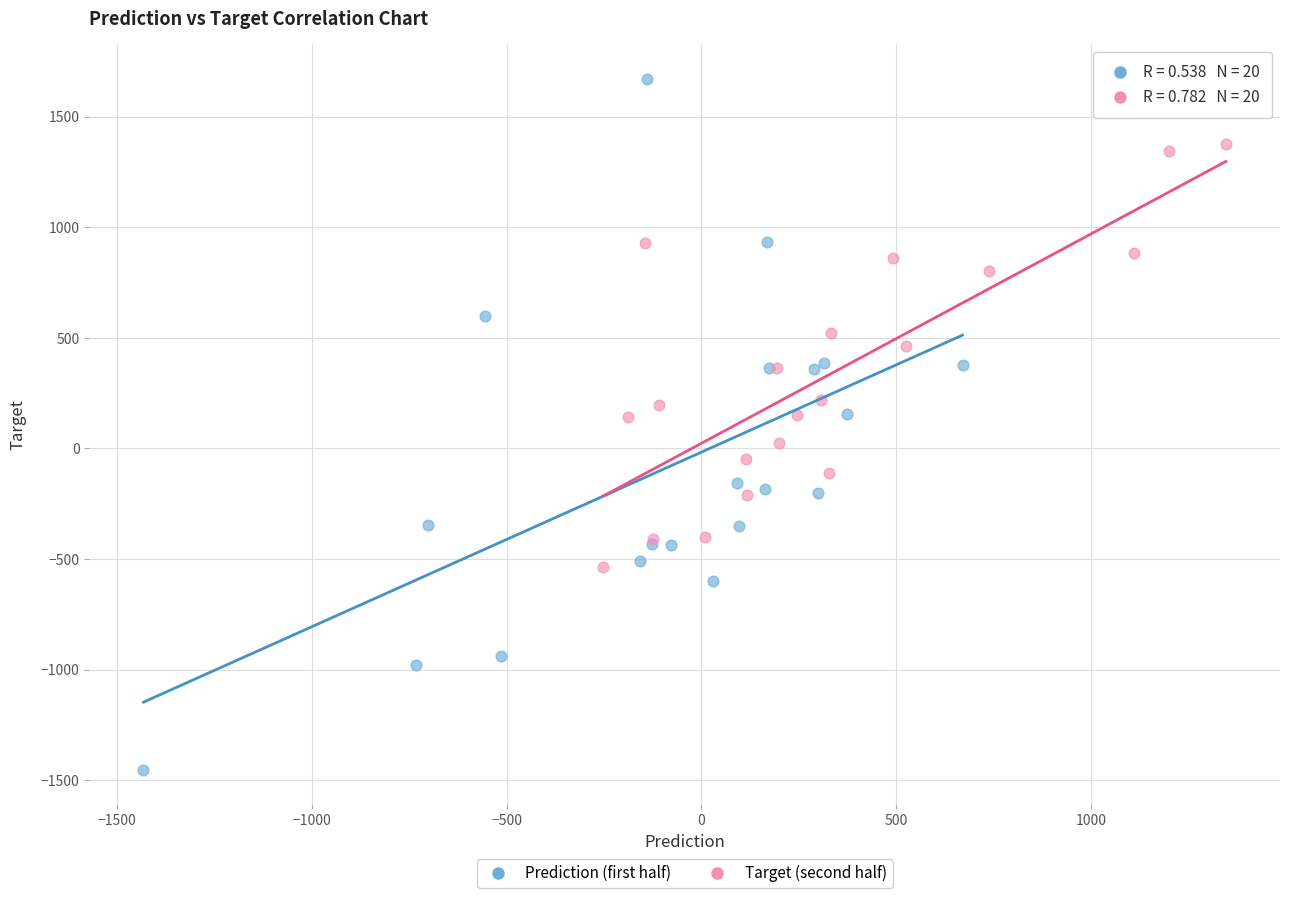

Which series has the widest spread of Y values?

Prediction (first half)